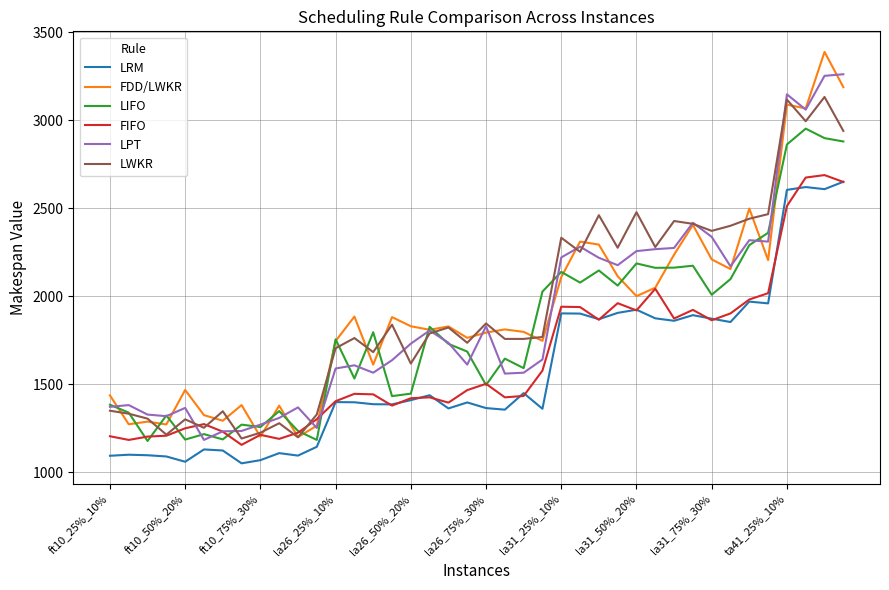

True or false: FDD/LWKR and LRM cross at least once.

False